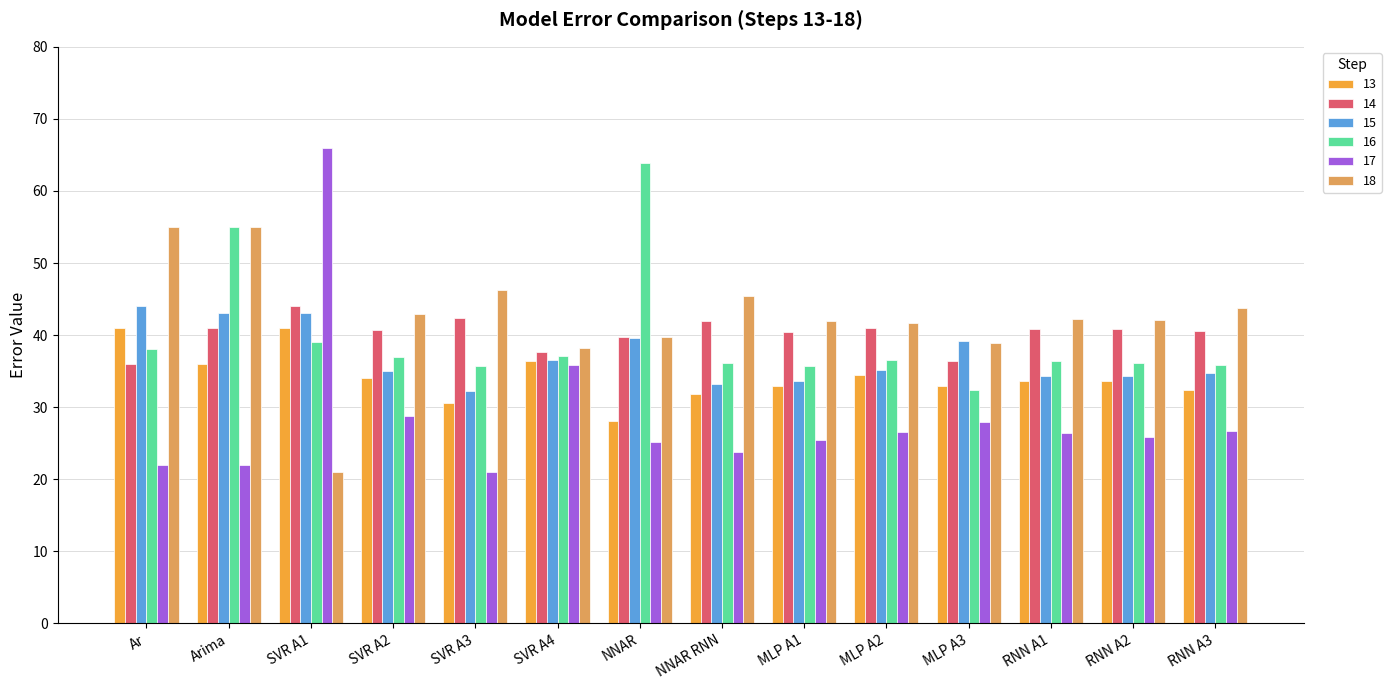

Is it true that 17 equals 16.9 at MLP A2?

False